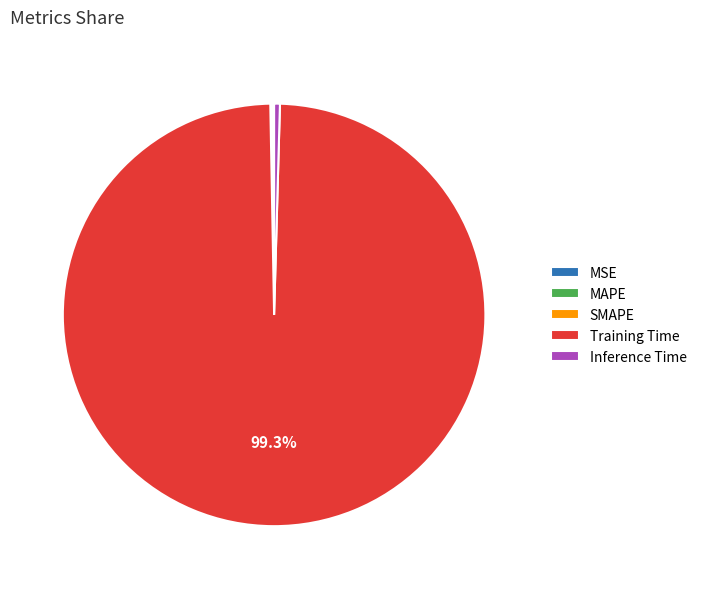

Is there any slice that represents more than half of the pie?

Yes